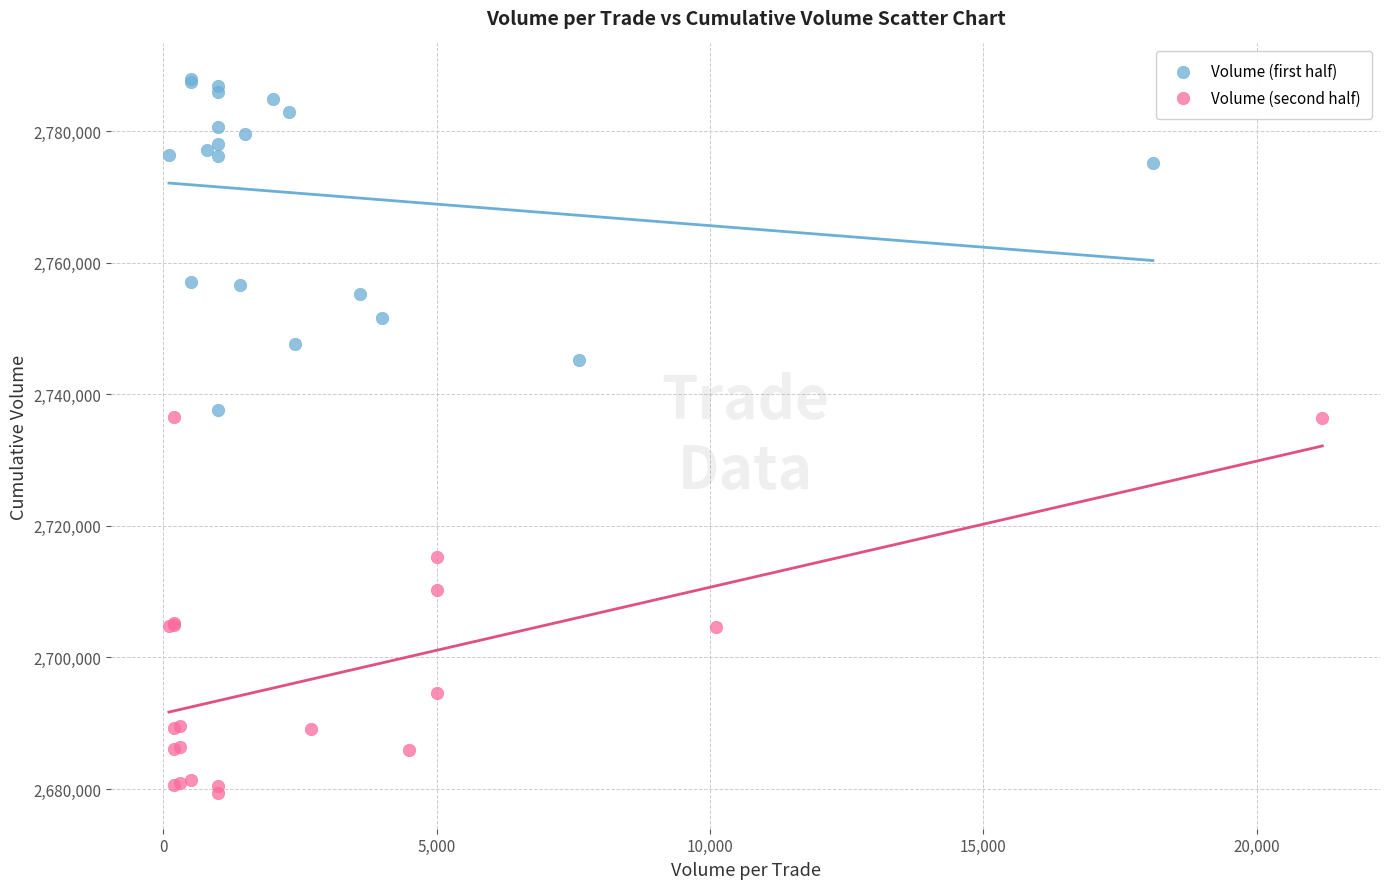

Which series has the widest spread of Y values?

Volume (second half)